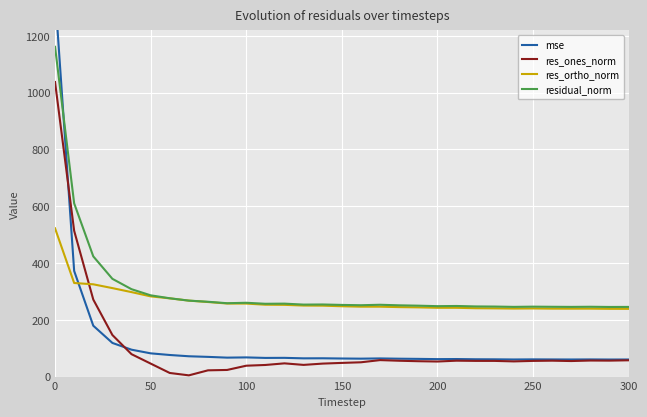

What is the value of the mse point at the 9th from the left?

69.4